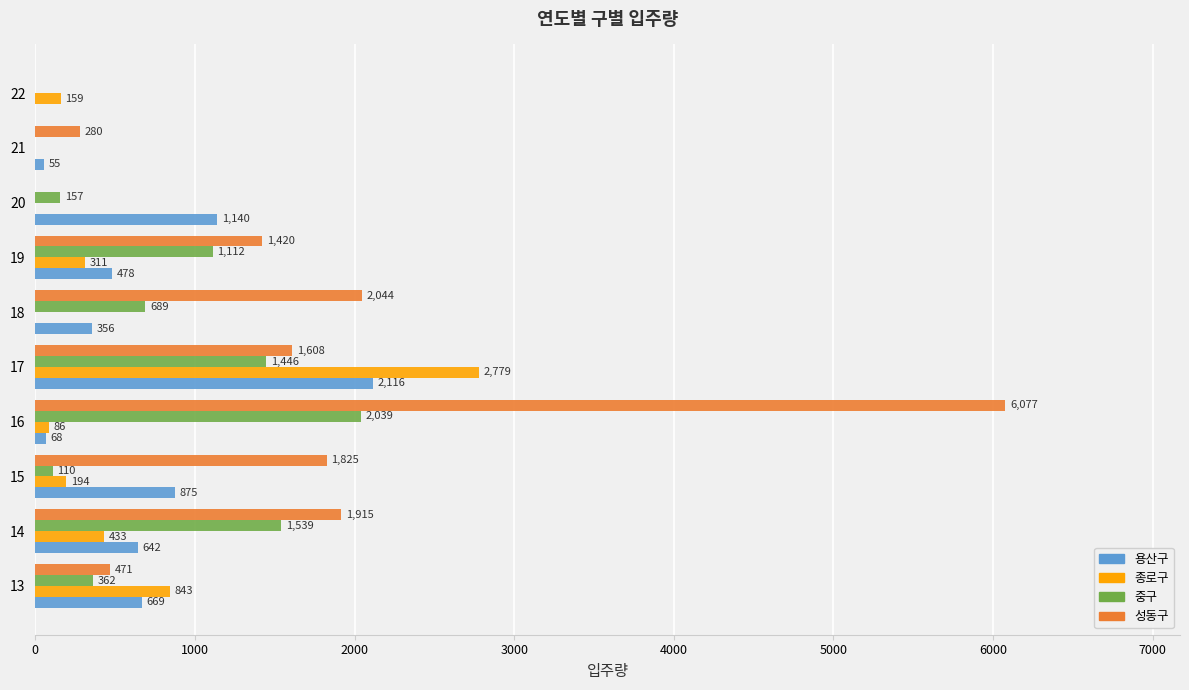

Where is 성동구 nearest to the value 3038?

18